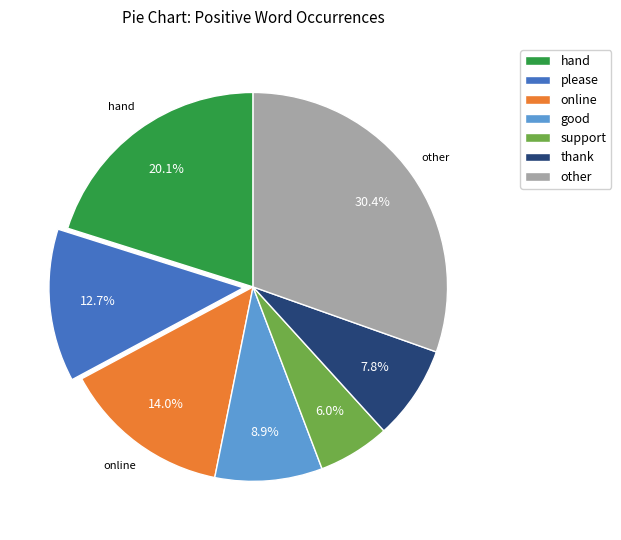

To the nearest percent, what is the difference between the largest and smallest slice percentages?

24%